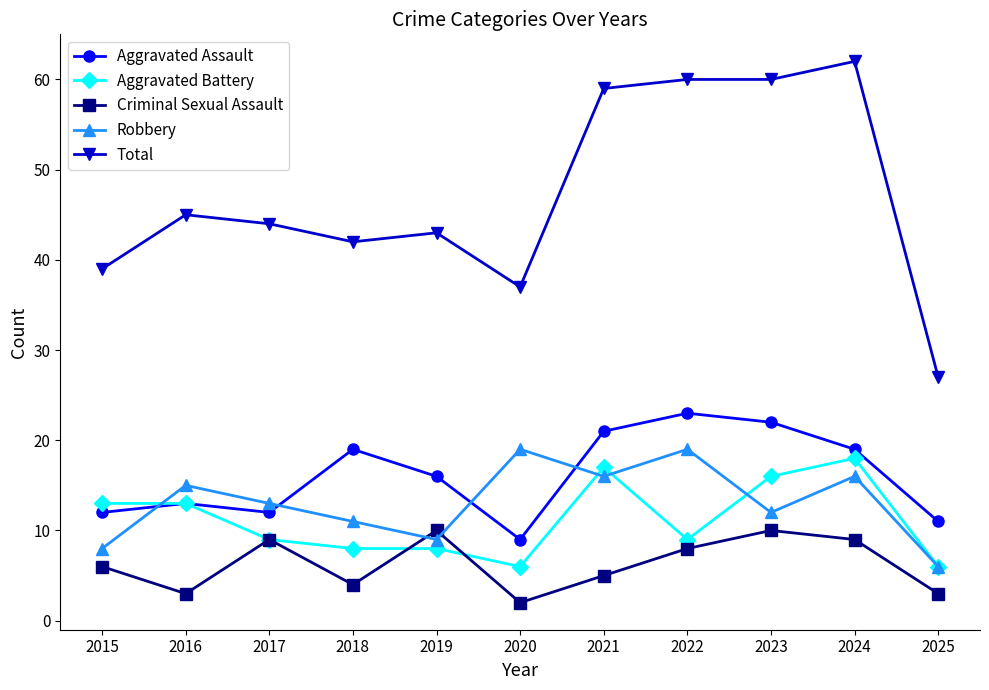

Reading left to right, extract all data points from this chart.

Aggravated Assault: 2015=12	2016=13	2017=12	2018=19	2019=16	2020=9	2021=21	2022=23	2023=22	2024=19	2025=11
Aggravated Battery: 2015=13	2016=13	2017=9	2018=8	2019=8	2020=6	2021=17	2022=9	2023=16	2024=18	2025=6
Criminal Sexual Assault: 2015=6	2016=3	2017=9	2018=4	2019=10	2020=2	2021=5	2022=8	2023=10	2024=9	2025=3
Robbery: 2015=8	2016=15	2017=13	2018=11	2019=9	2020=19	2021=16	2022=19	2023=12	2024=16	2025=6
Total: 2015=39	2016=45	2017=44	2018=42	2019=43	2020=37	2021=59	2022=60	2023=60	2024=62	2025=27